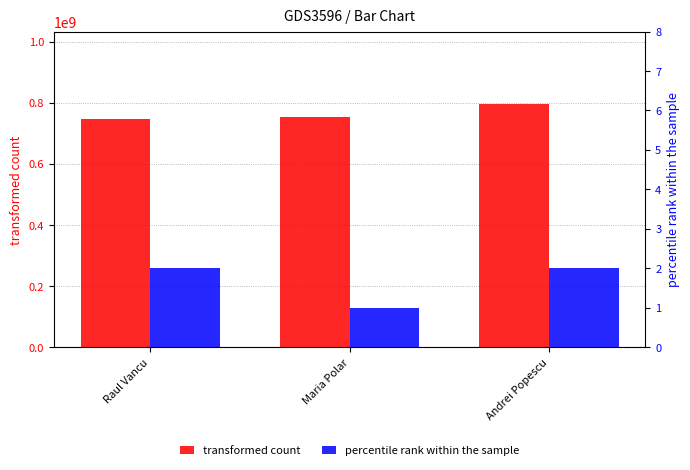

The value of transformed count at Raul Vancu is 746483980. True or false?

True